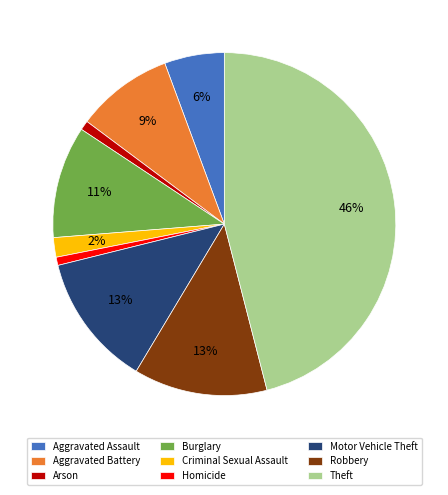

To the nearest percent, what is the combined percentage of Aggravated Assault and Aggravated Battery?

15%